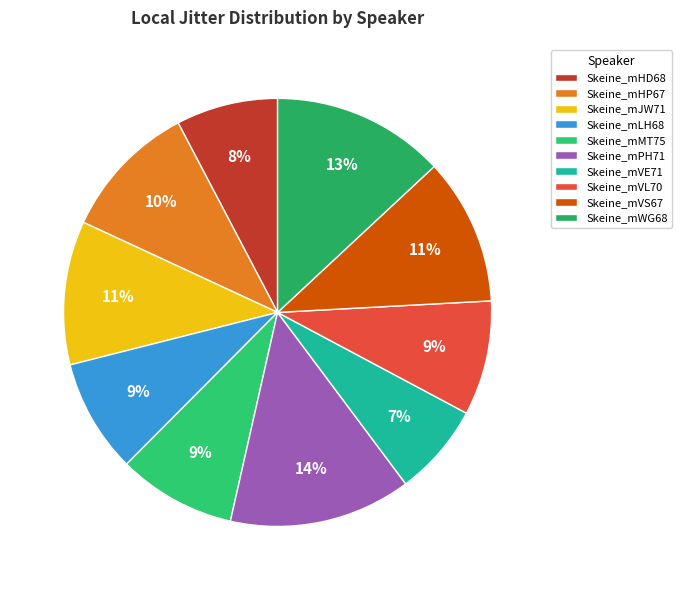

Count the number of slices in the pie.

10